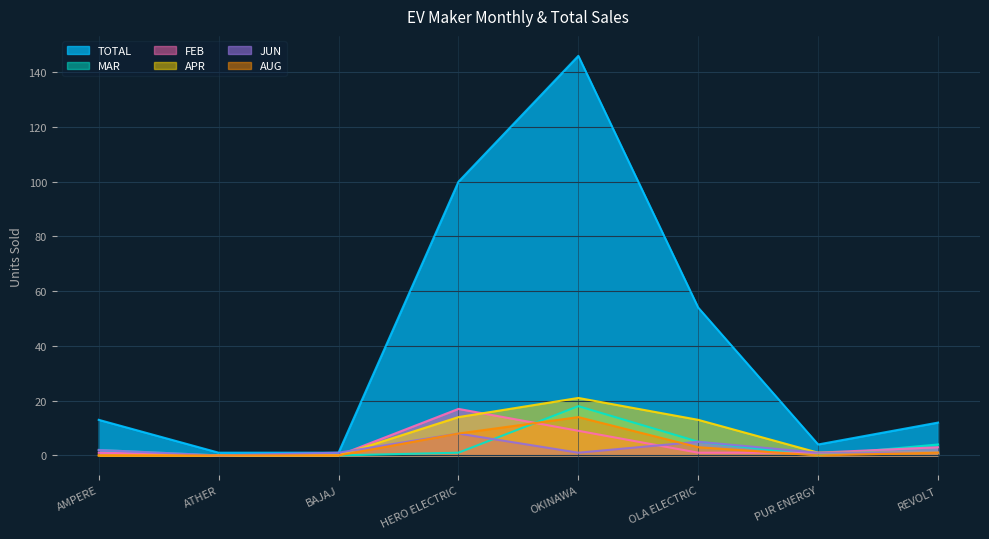

The MAR series shows 0 at PUR ENERGY. True or false?

True